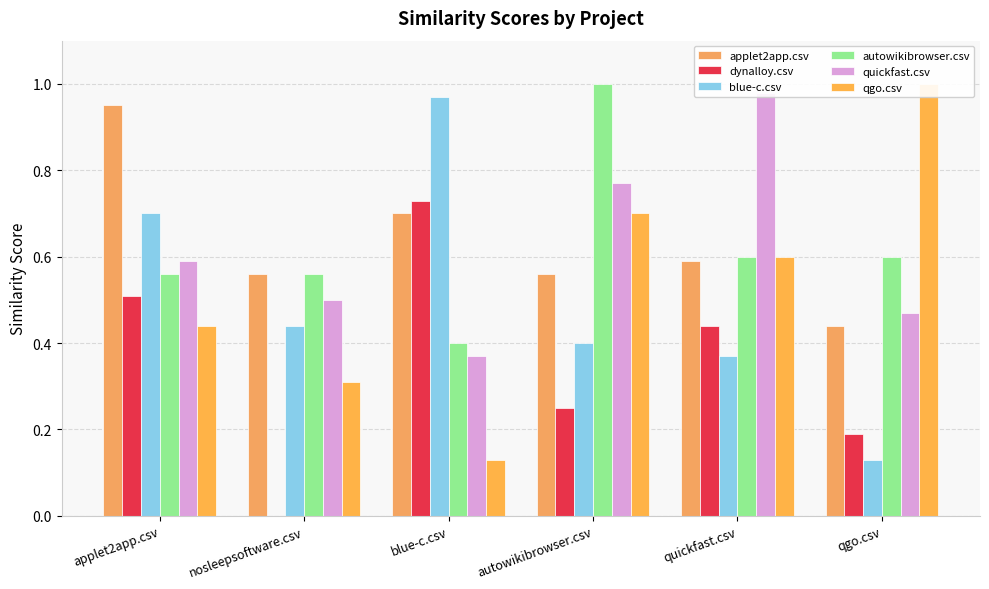

What is the difference between the maximum and minimum values in the qgo.csv series?

0.9